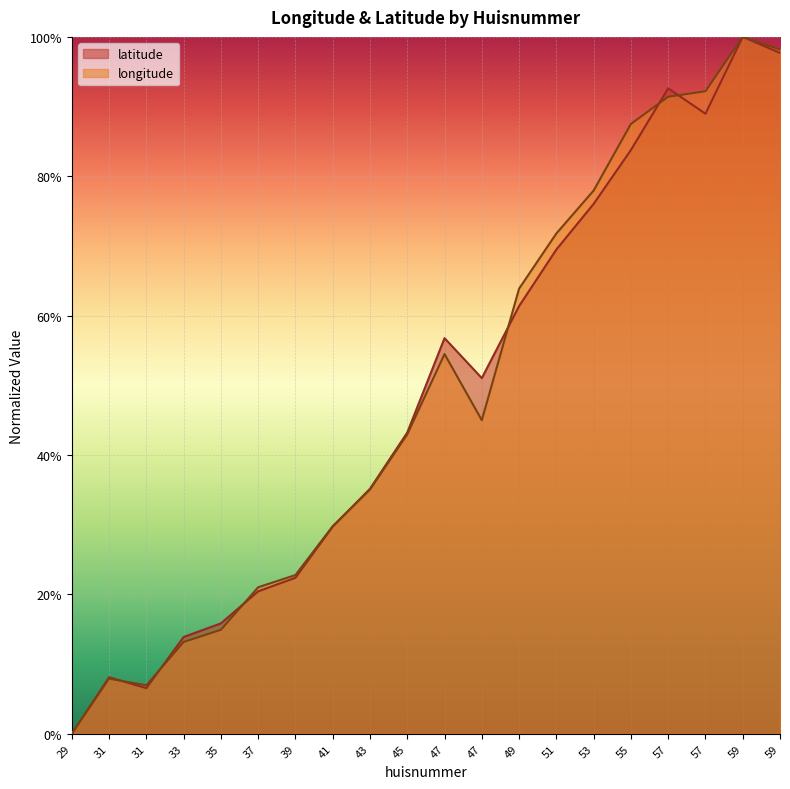

List the series in order of their overall mean, highest first.

longitude, latitude